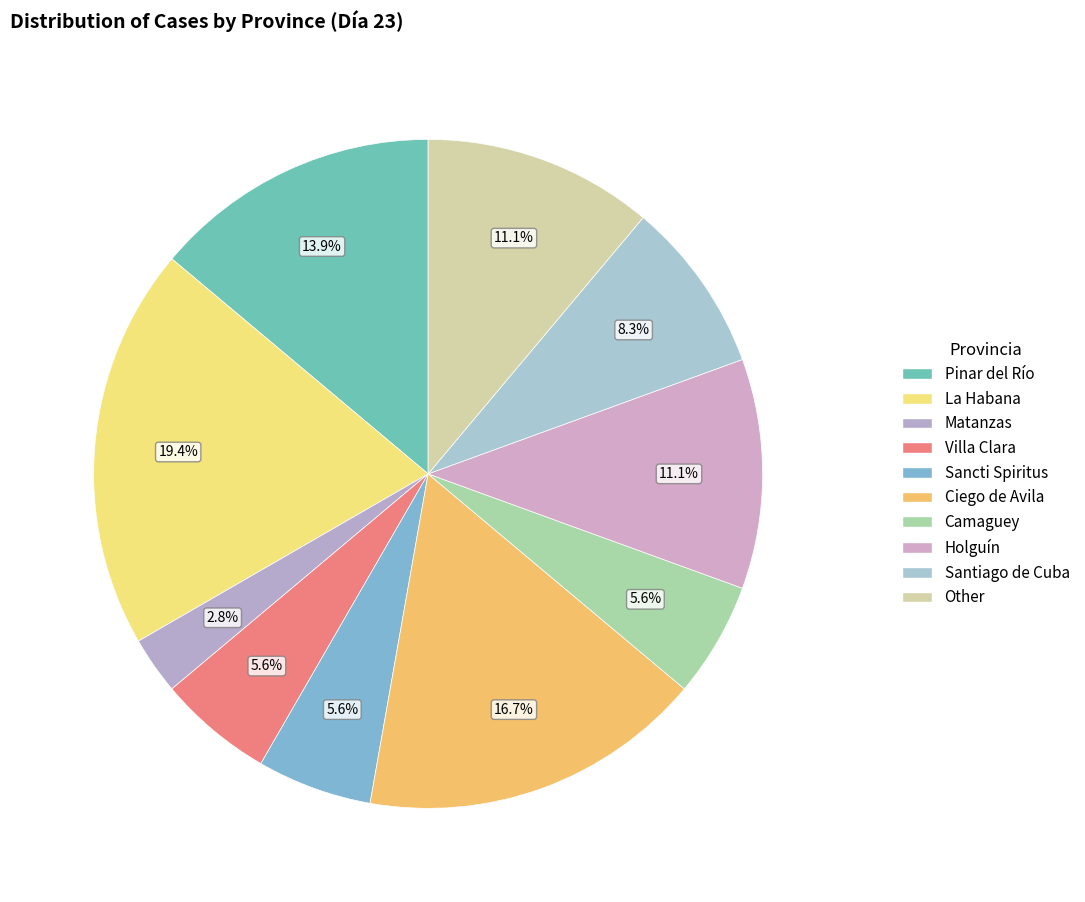

What portion of the pie excludes Matanzas?

97.2%